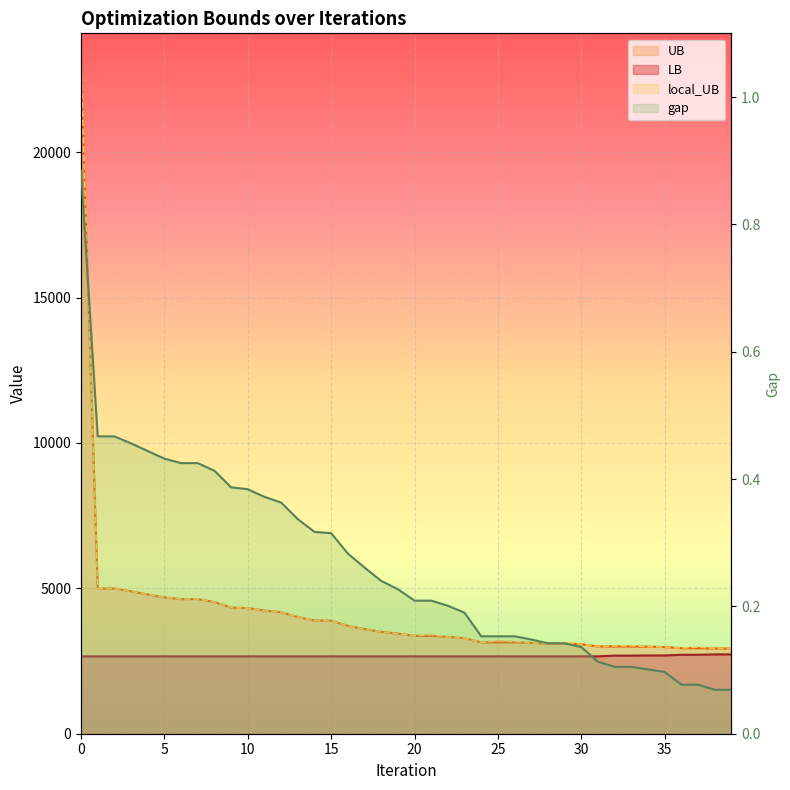

True or false: UB has a value of 3142.0 at 25.

True